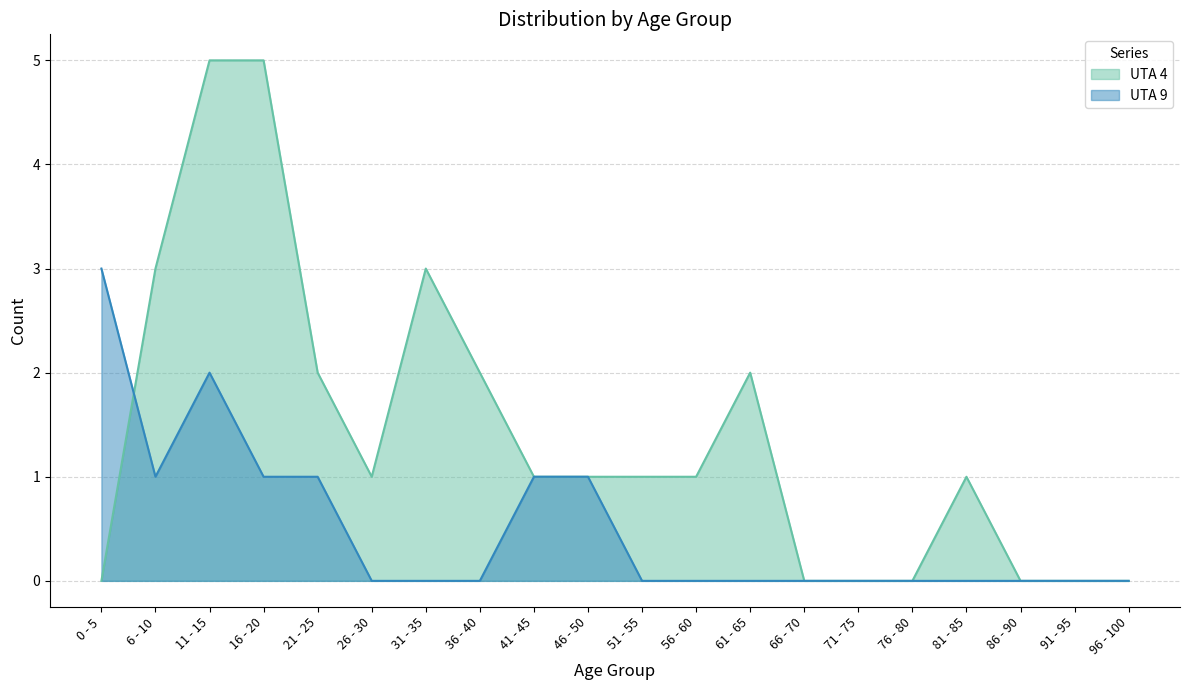

Is it true that UTA 9 equals 1 at 26 - 30?

False